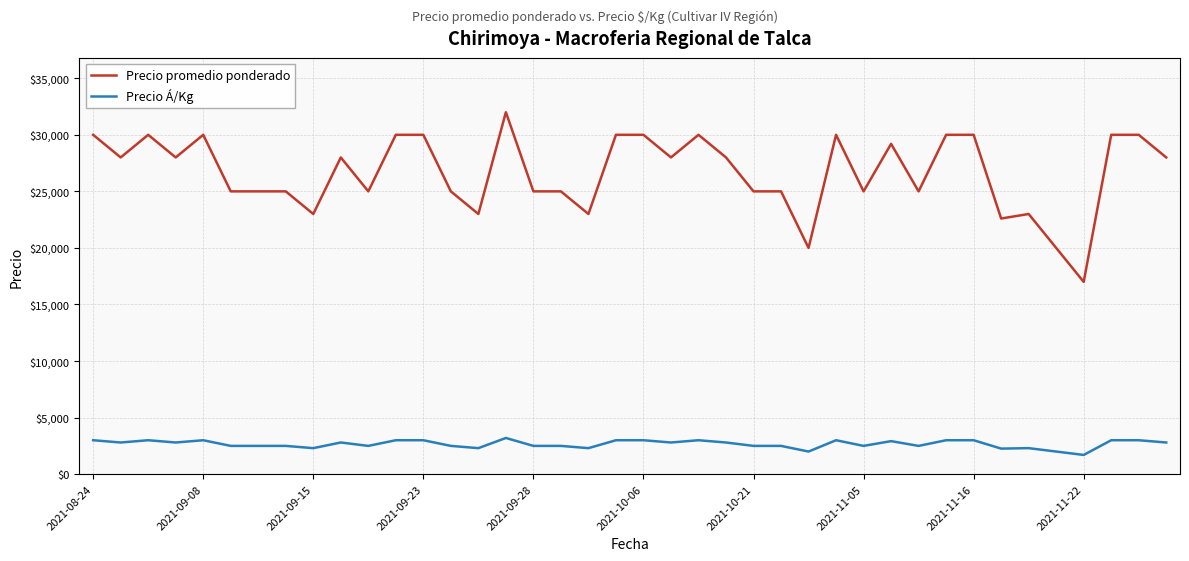

True or false: Precio Á/Kg and Precio promedio ponderado cross at least once.

False